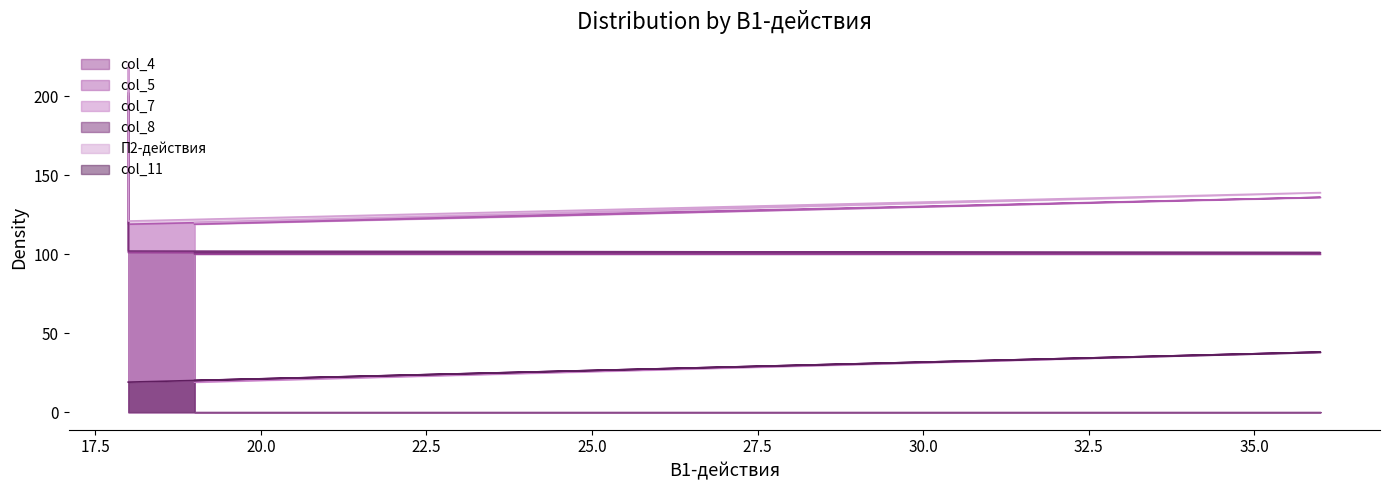

At which category is the sum across all series the highest?

18